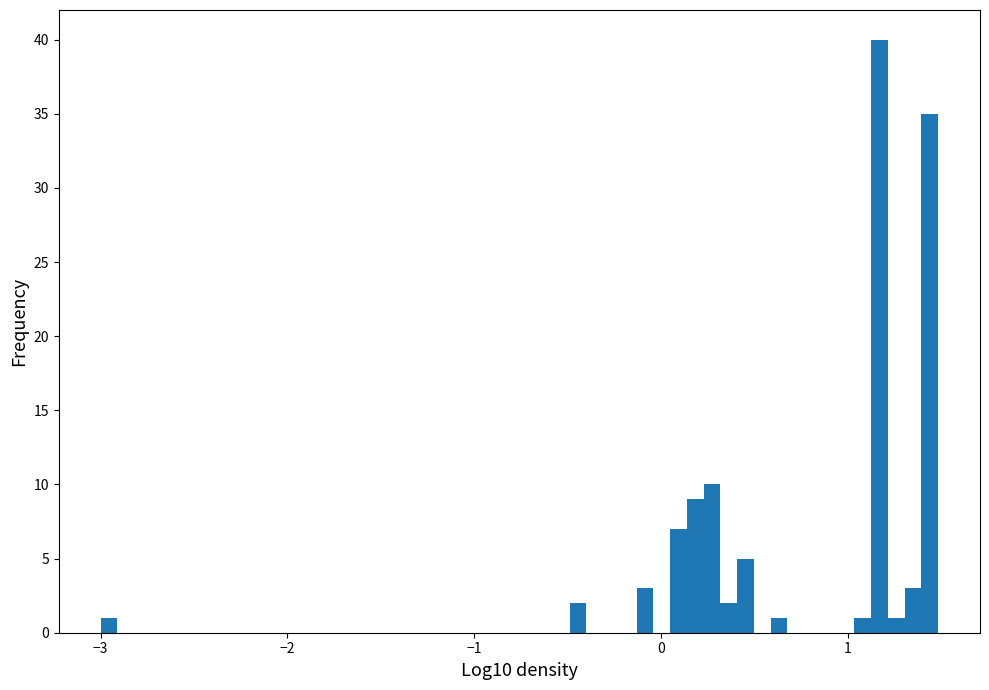

Around what value on the x-axis is the tallest bar? Give the approximate position of its centre, as read against the axis.

1.2